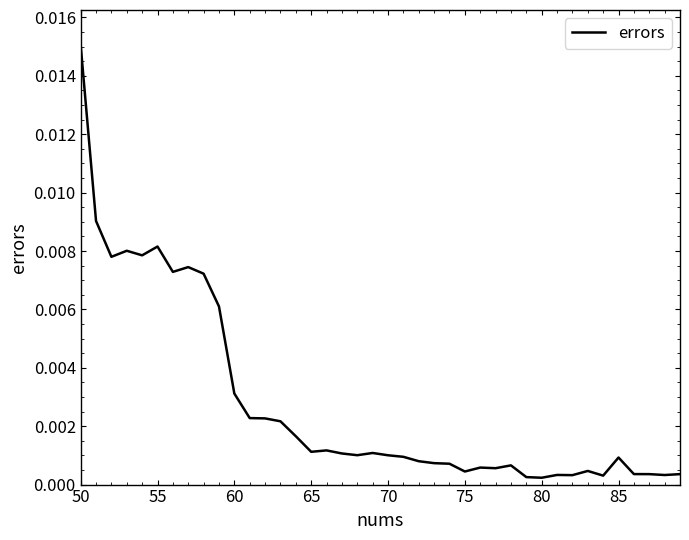

Does the chart display data point markers on the line(s)?

No